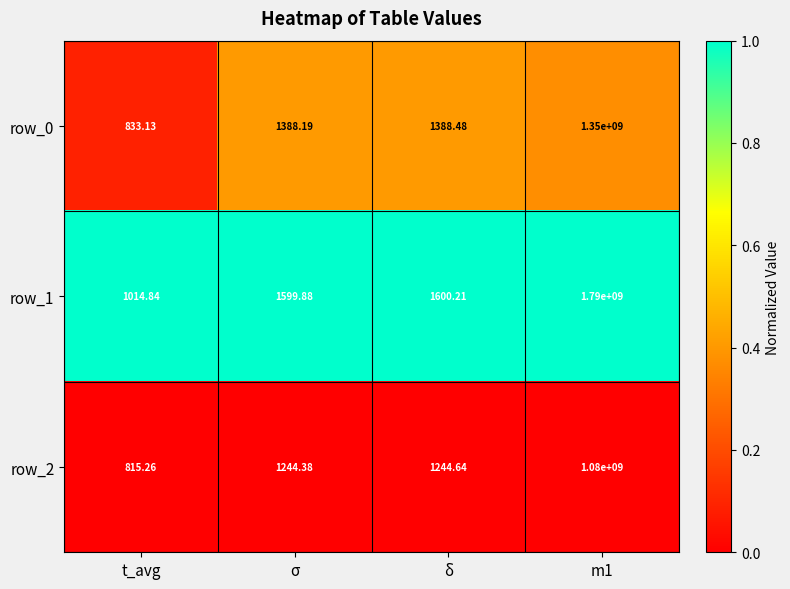

Is it true that row_1 equals 0.2 at t_avg?

False